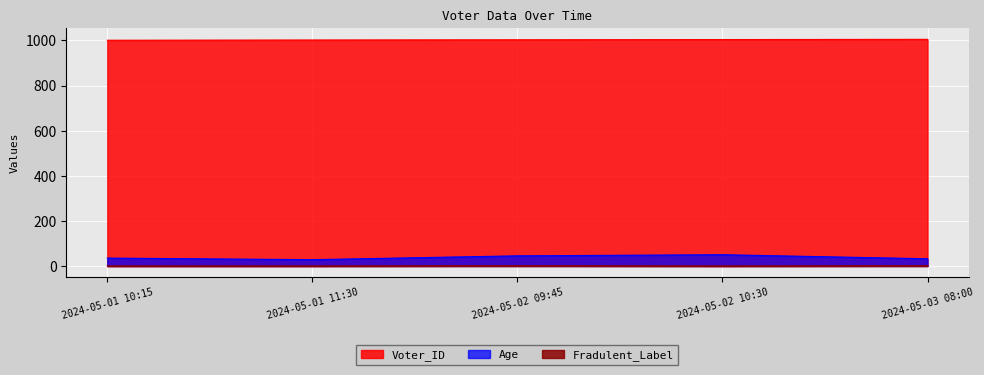

True or false: Age and Fradulent_Label cross at least once.

False